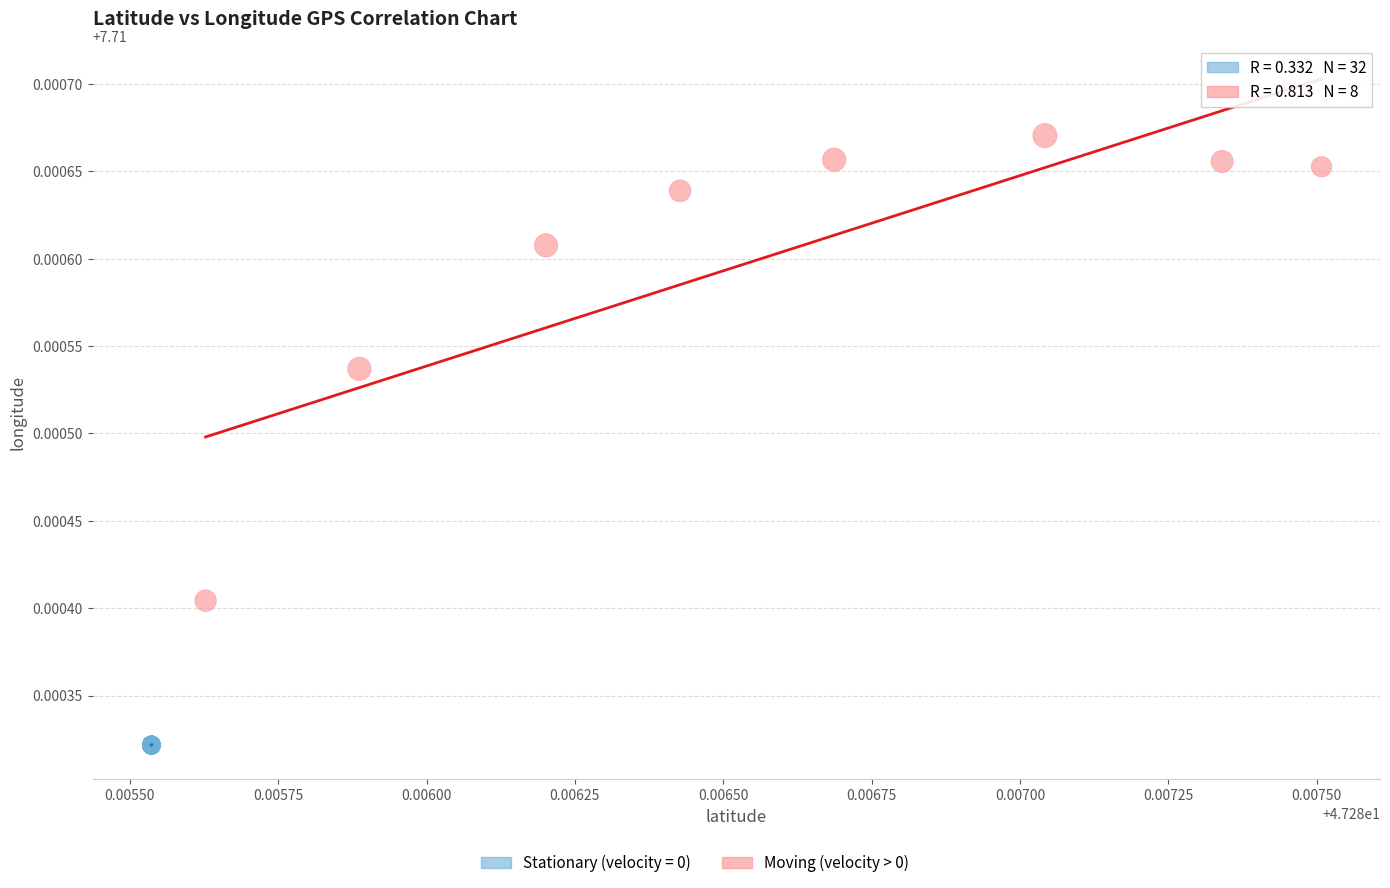

Which series contains the highest Y value?

Moving (velocity > 0)